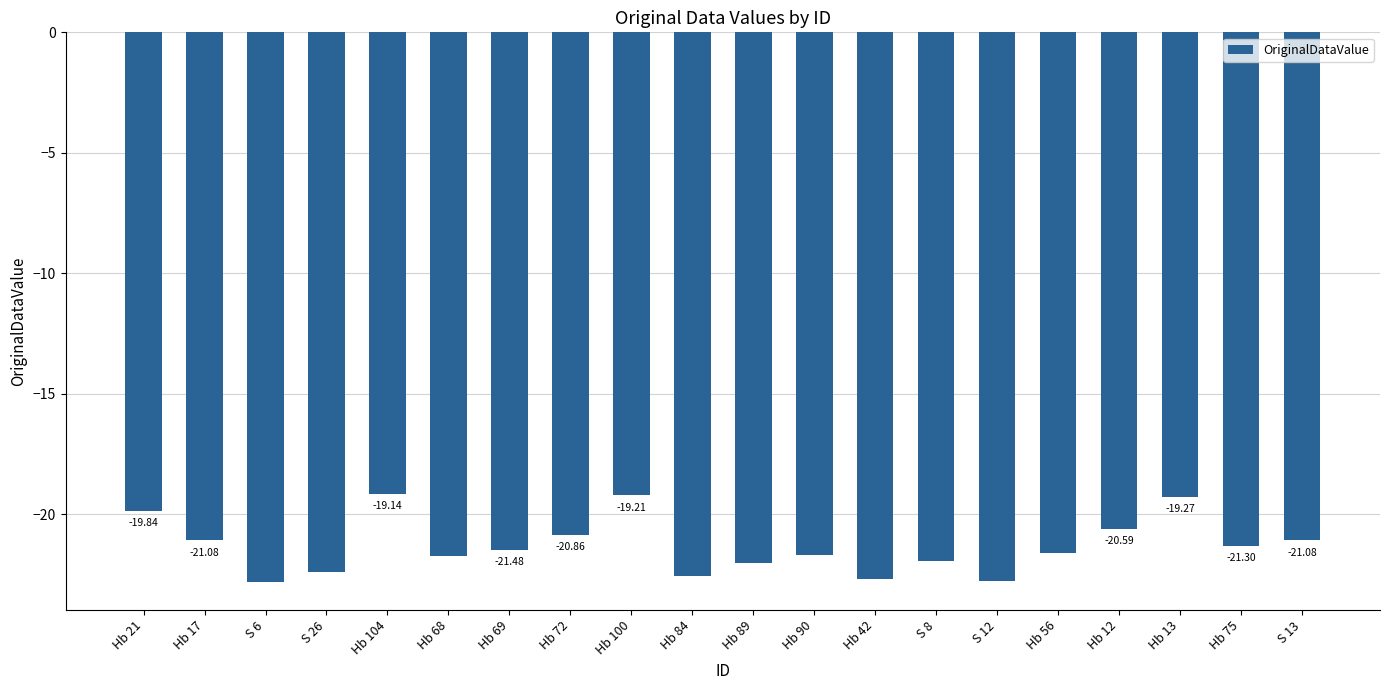

At which category does the chart reach its minimum across all series?

S 6